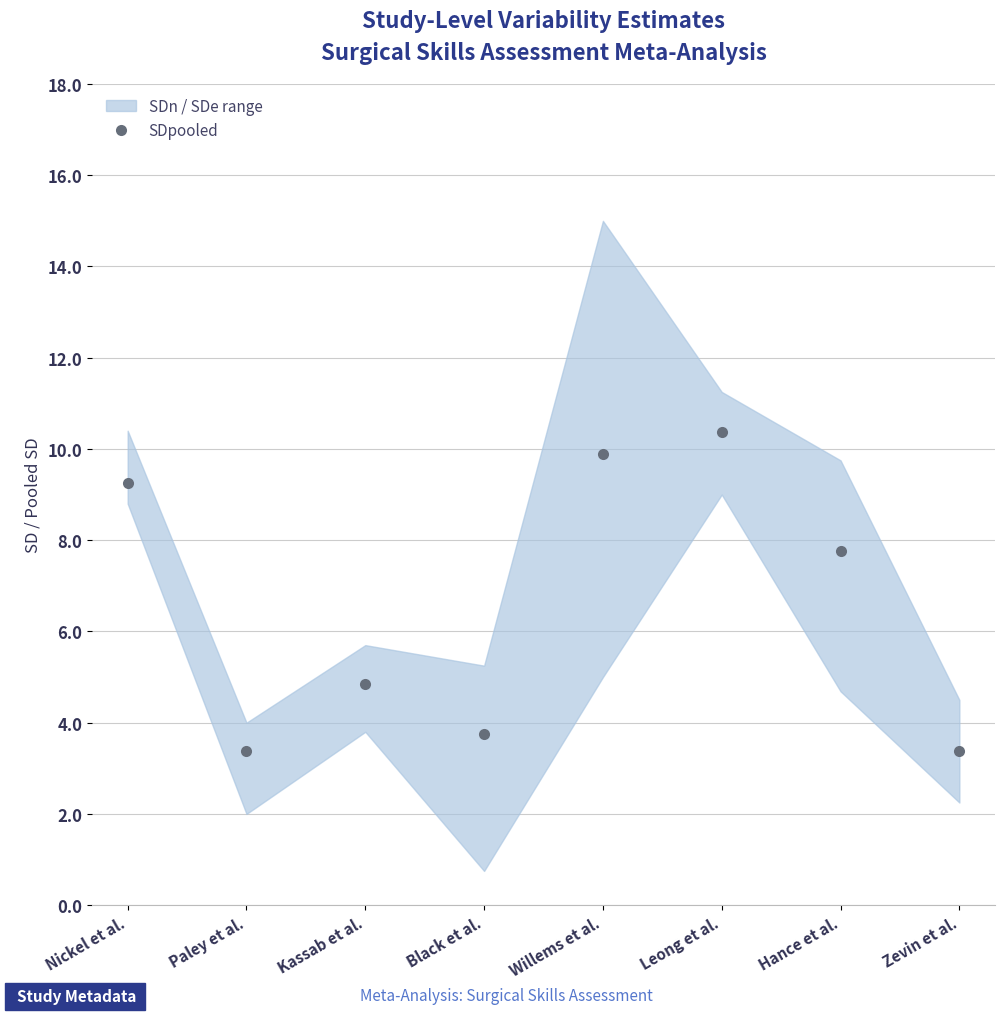

What is the label of the 2nd point from the left?

Paley et al.